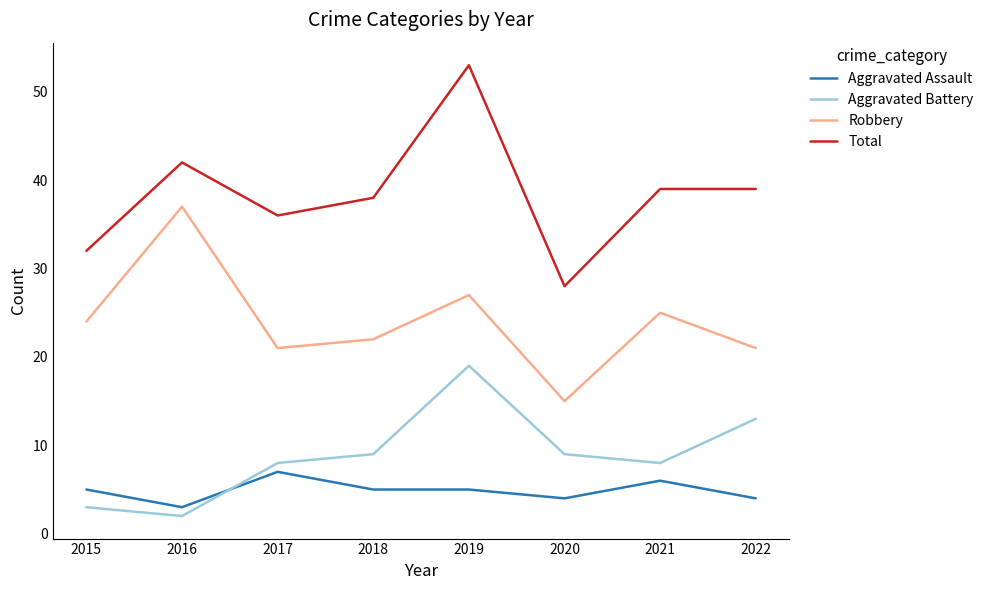

Which label corresponds to the smallest value in the chart?

2016